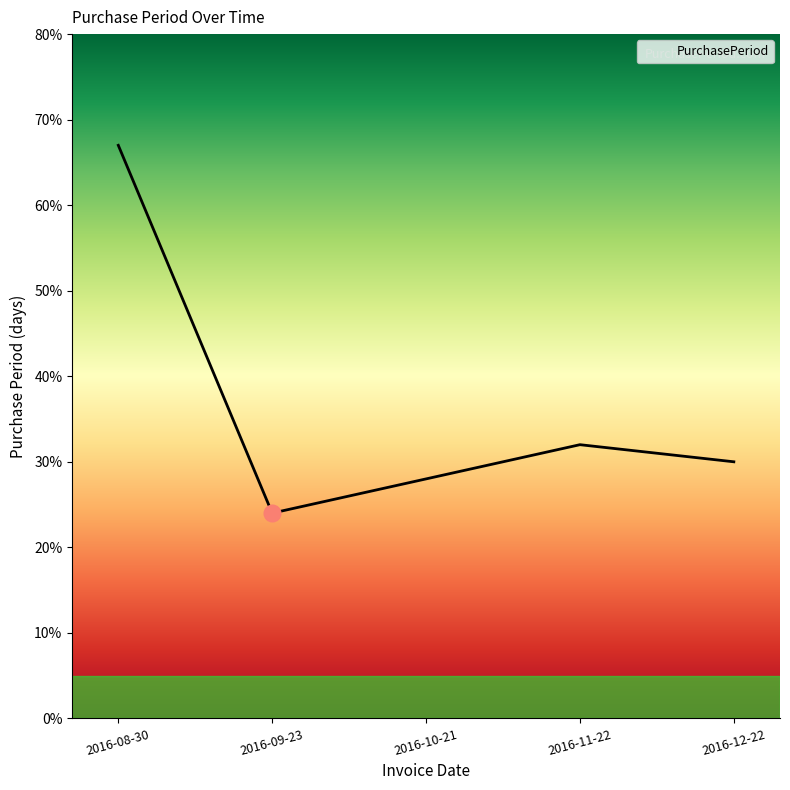

What is the difference between the values at 2016-10-21 and 2016-08-30?

39